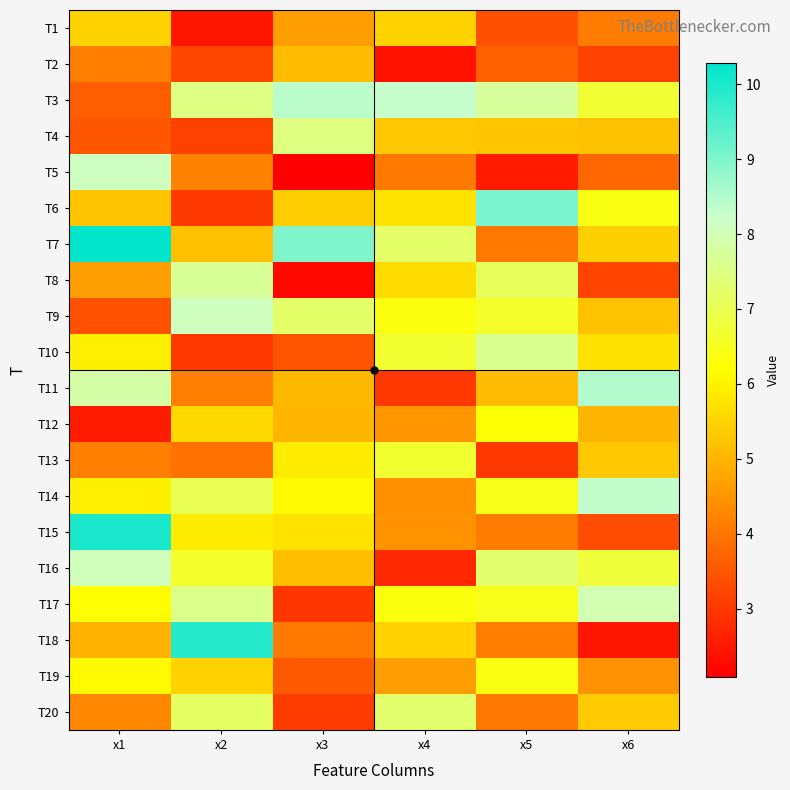

What is the greatest value displayed?

10.3